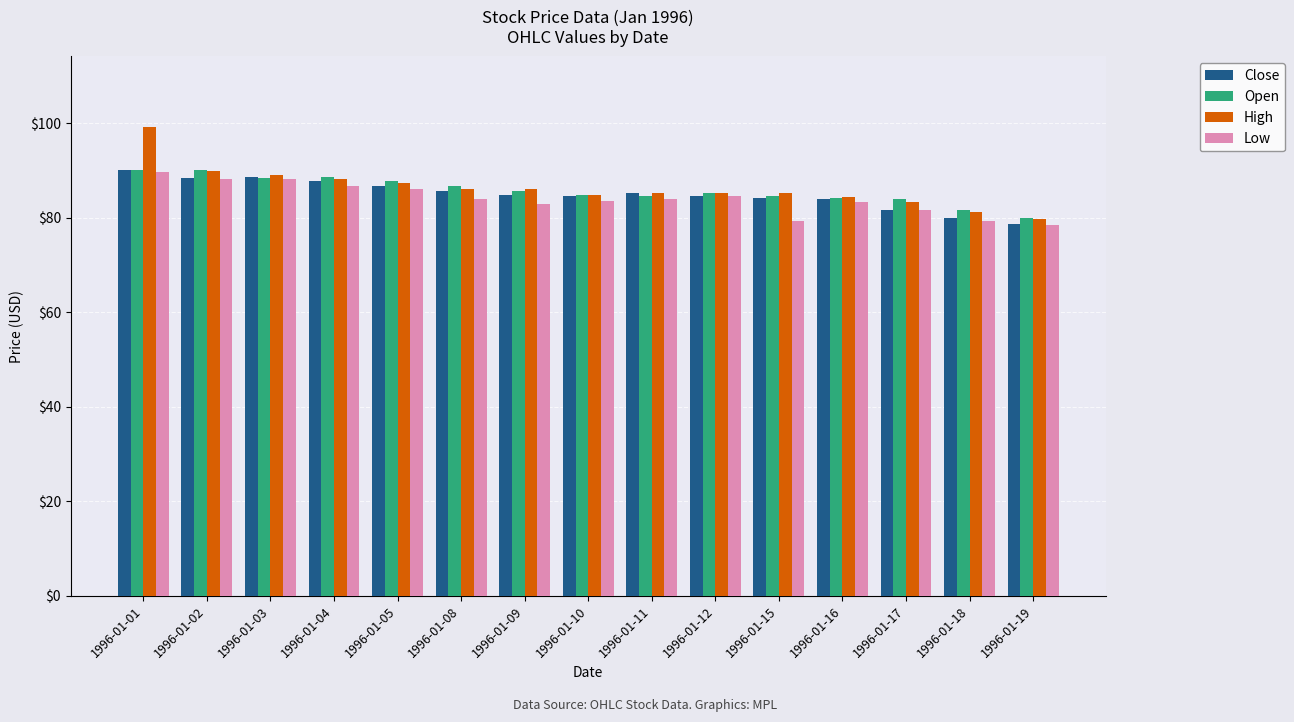

What is the difference between the maximum and minimum values in the High series?

19.4